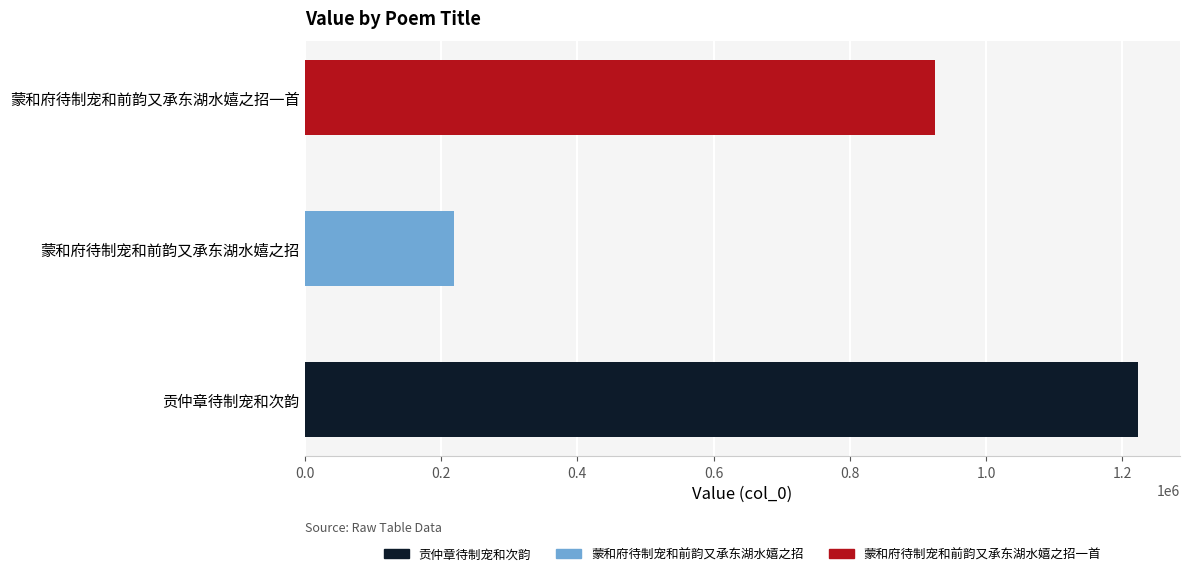

Rank the categories by value from highest to lowest.

贡仲章待制宠和次韵, 蒙和府待制宠和前韵又承东湖水嬉之招一首, 蒙和府待制宠和前韵又承东湖水嬉之招